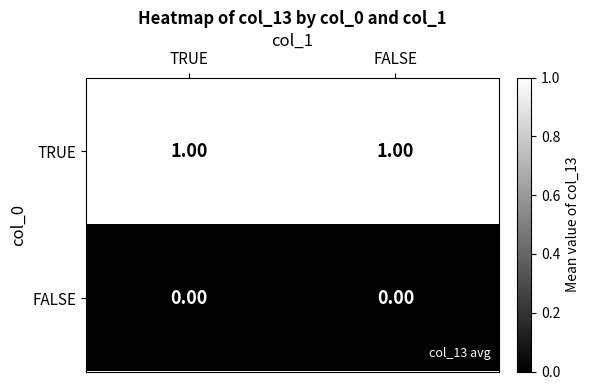

Is the value of FALSE at TRUE greater than the value of TRUE at TRUE?

No